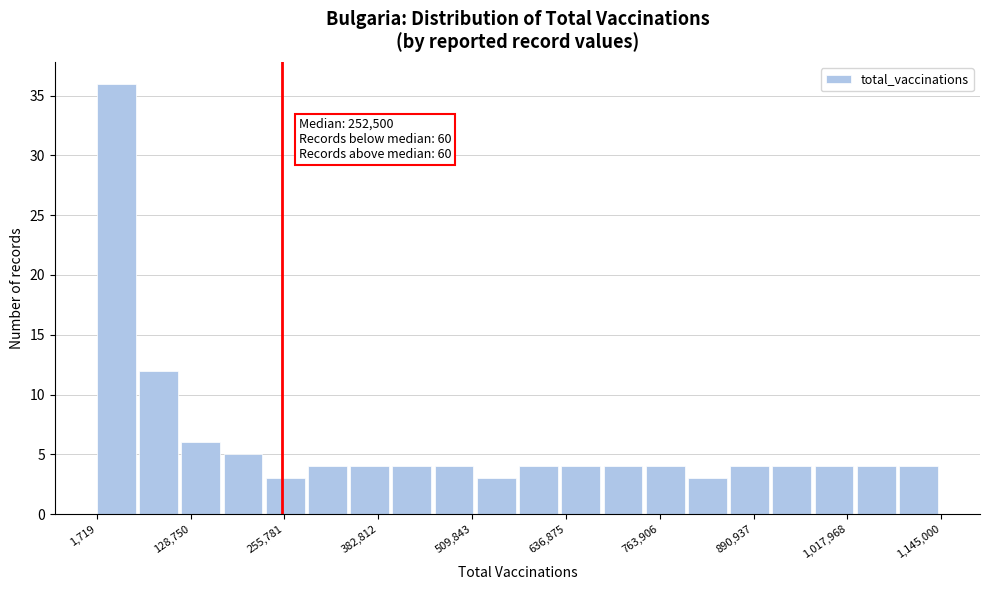

Around what value on the x-axis is the tallest bar? Give the approximate position of its centre, as read against the axis.

20000